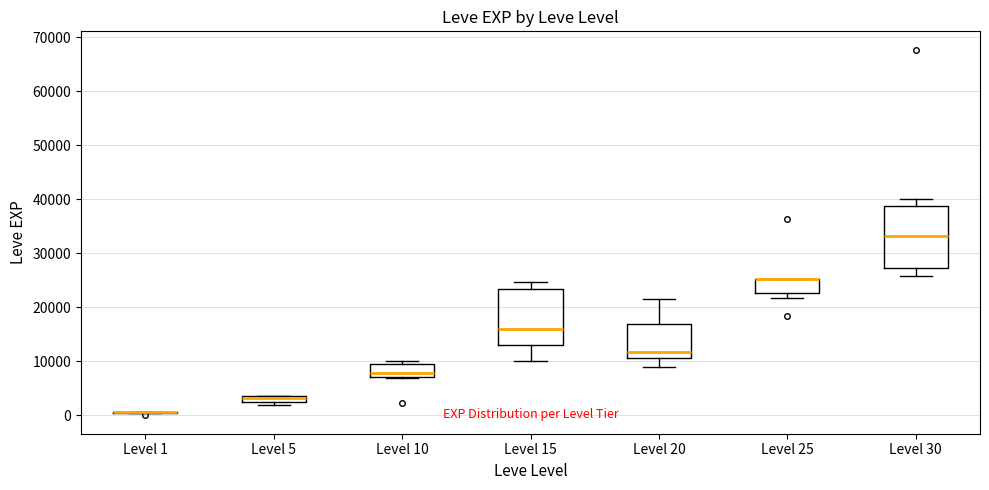

Which box is the tallest, from its lower edge to its upper edge?

Level 30